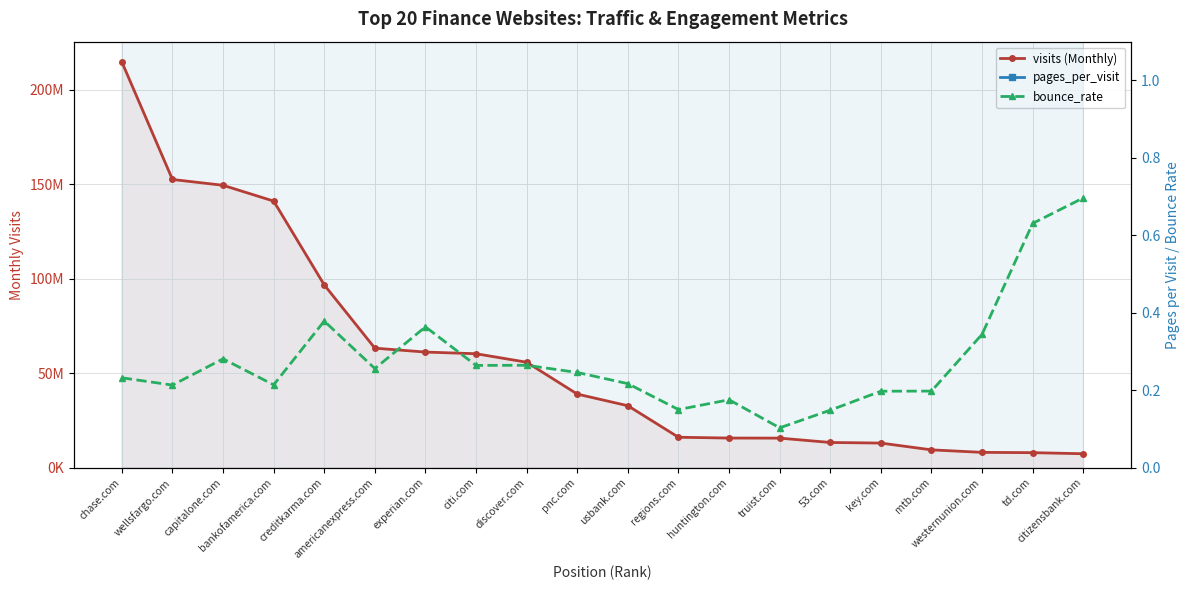

What is the minimum value shown in the chart?

0.1